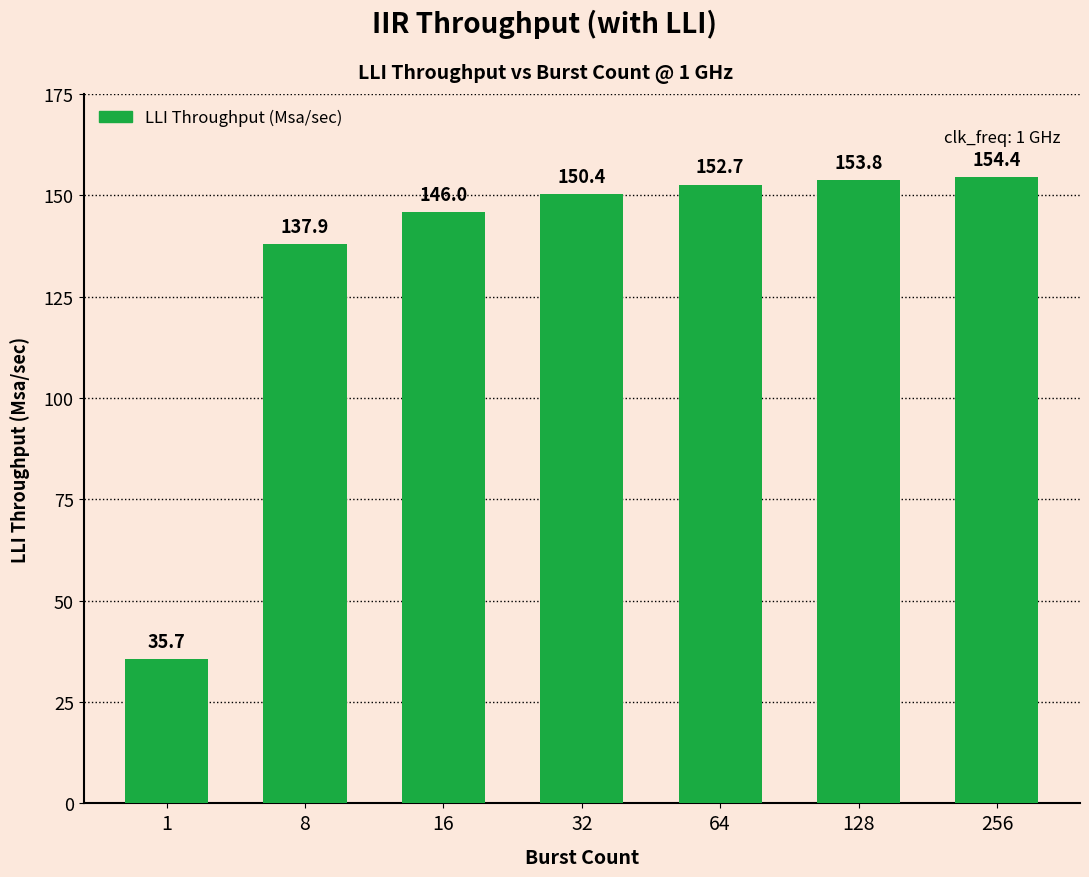

Approximately how many times larger is the value at 128 compared to 16?

1.1